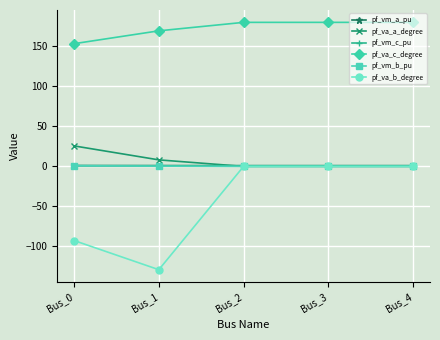

Count the number of data series in this chart.

6